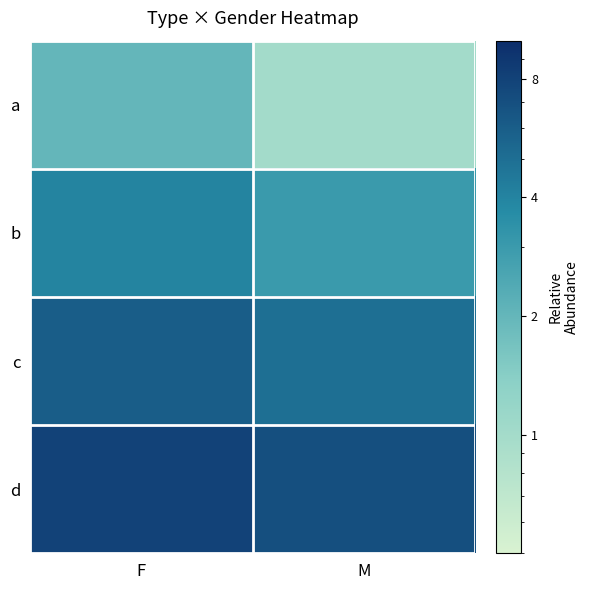

At which category is the sum across all series the highest?

F